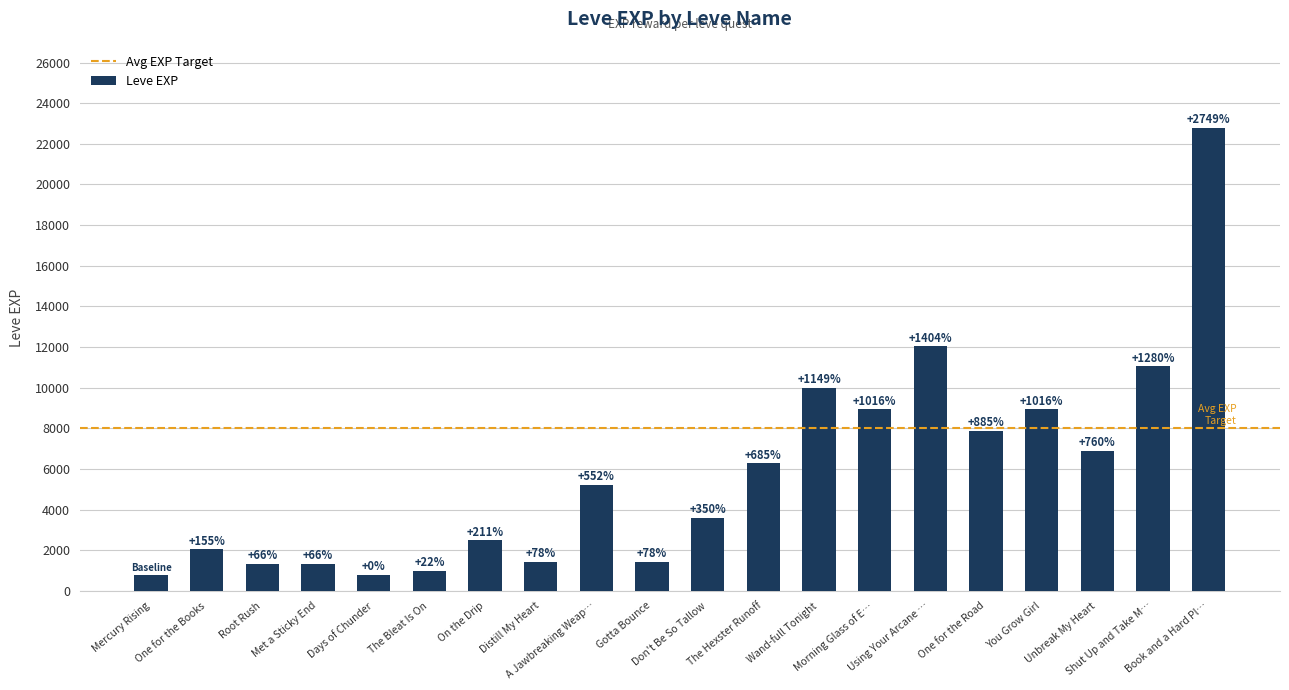

At which label does the data first exceed 5220?

The Hexster Runoff